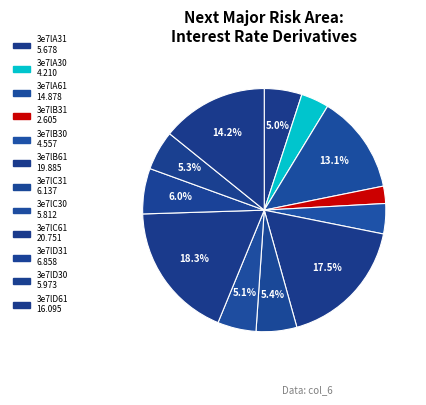

To the nearest percent, what is the combined percentage of 3e7lA30 and 3e7lC31?

9%